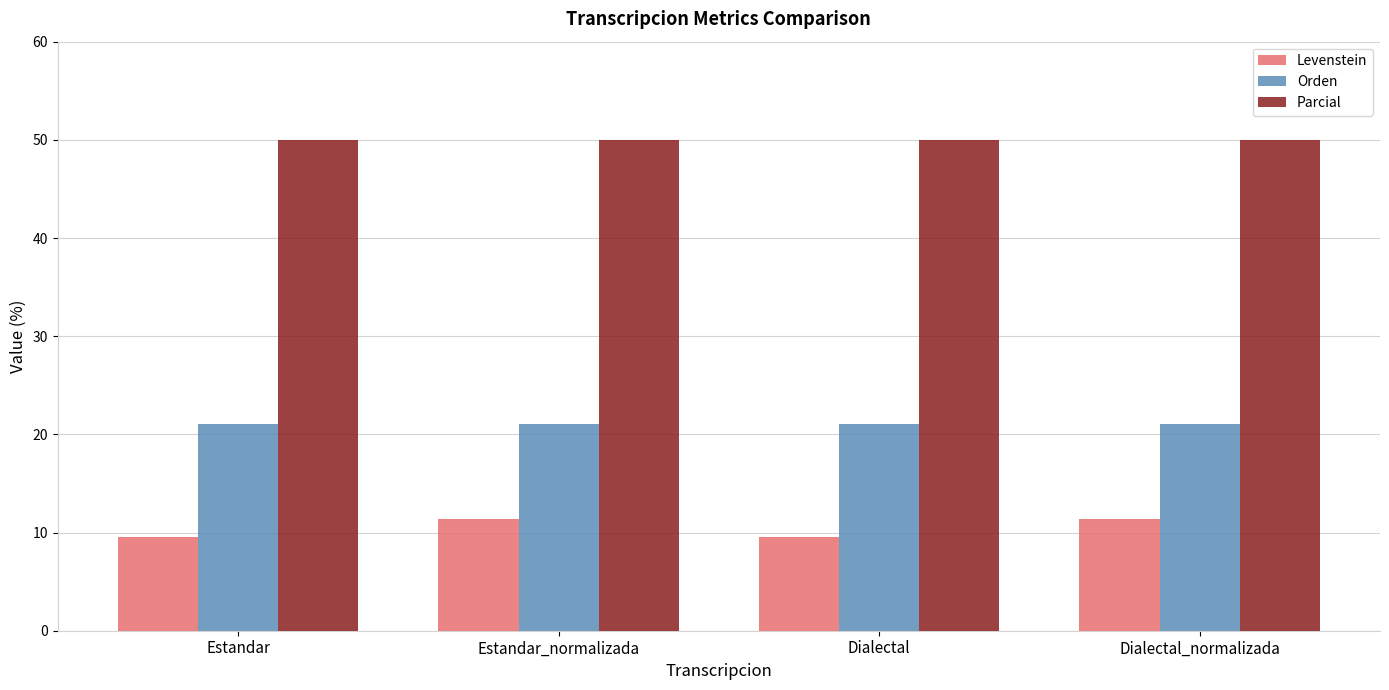

Which series has the widest spread of values?

Levenstein